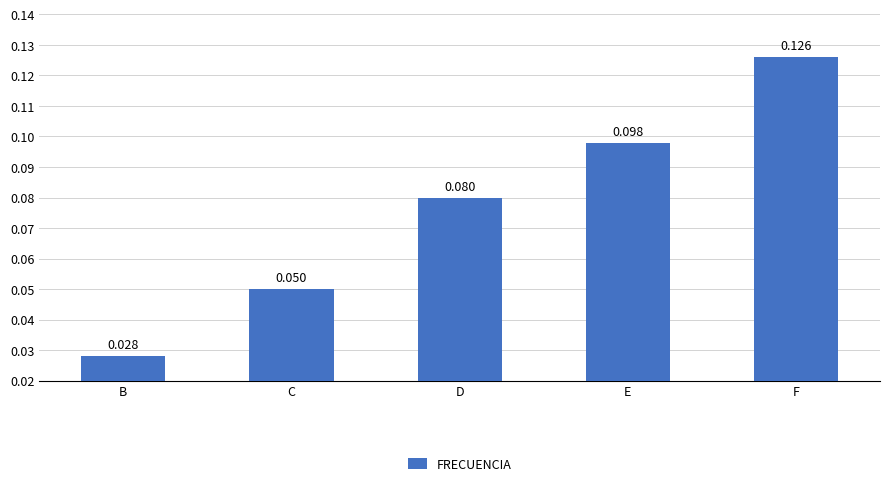

List the labels in order of value, largest first.

F, E, D, C, B